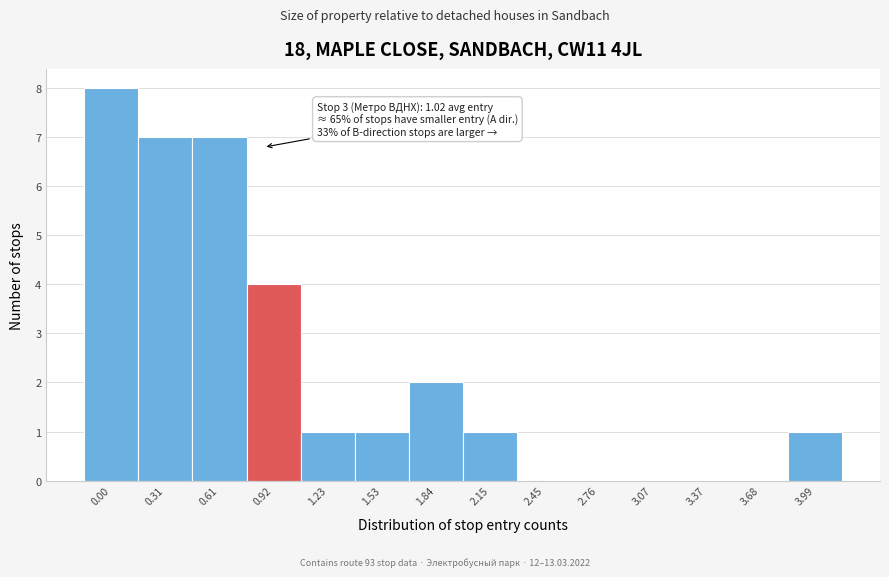

Reading right to left, transcribe all the data shown in this chart.

3.99=1	3.68=0	3.37=0	3.07=0	2.76=0	2.45=0	2.15=1	1.84=2	1.53=1	1.23=1	0.92=4	0.61=7	0.31=7	0.00=8